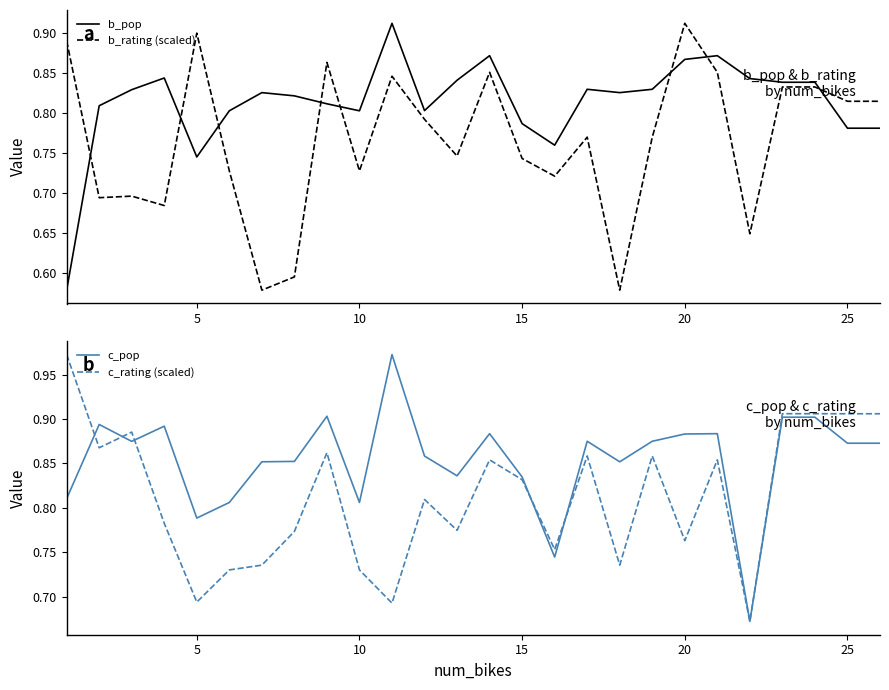

Is this an area chart (filled region under the line)?

No